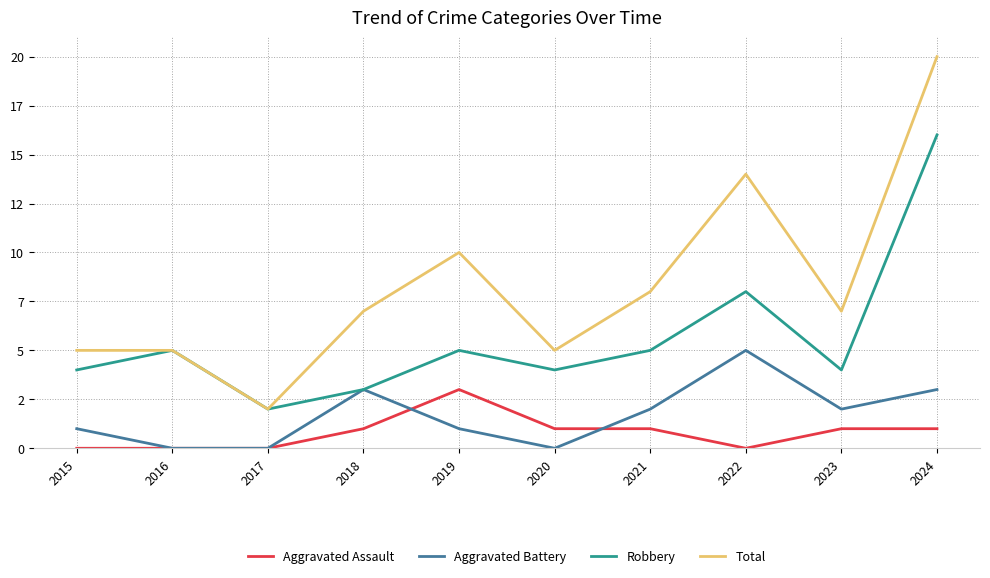

Reading left to right, transcribe all the data shown in this chart.

Aggravated Assault: 0	0	0	1	3	1	1	0	1	1
Aggravated Battery: 1	0	0	3	1	0	2	5	2	3
Robbery: 4	5	2	3	5	4	5	8	4	16
Total: 5	5	2	7	10	5	8	14	7	20